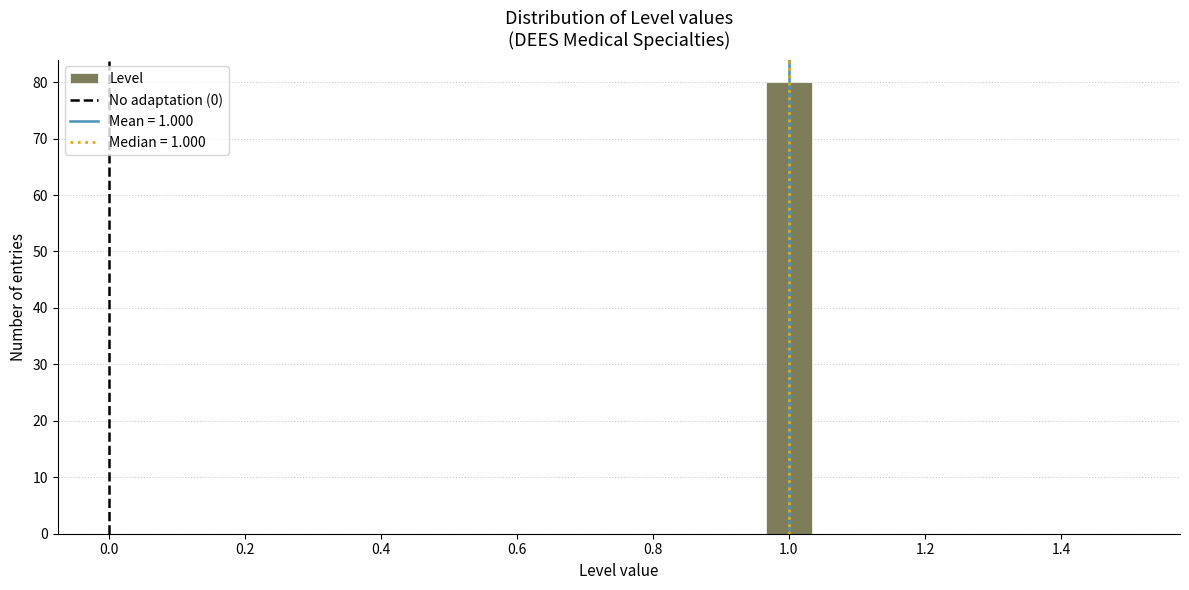

Read against the x-axis, roughly where is the centre of the tallest bar?

1.00